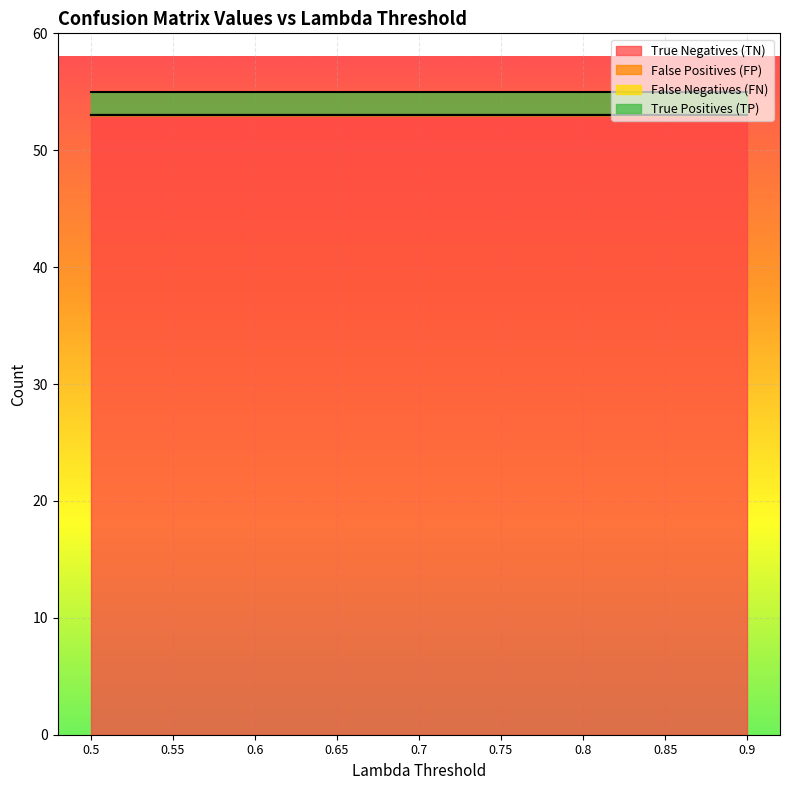

Rank the categories by False Negatives (FN) value from lowest to highest.

0.5, 0.55, 0.6, 0.65, 0.7, 0.75, 0.8, 0.85, 0.9